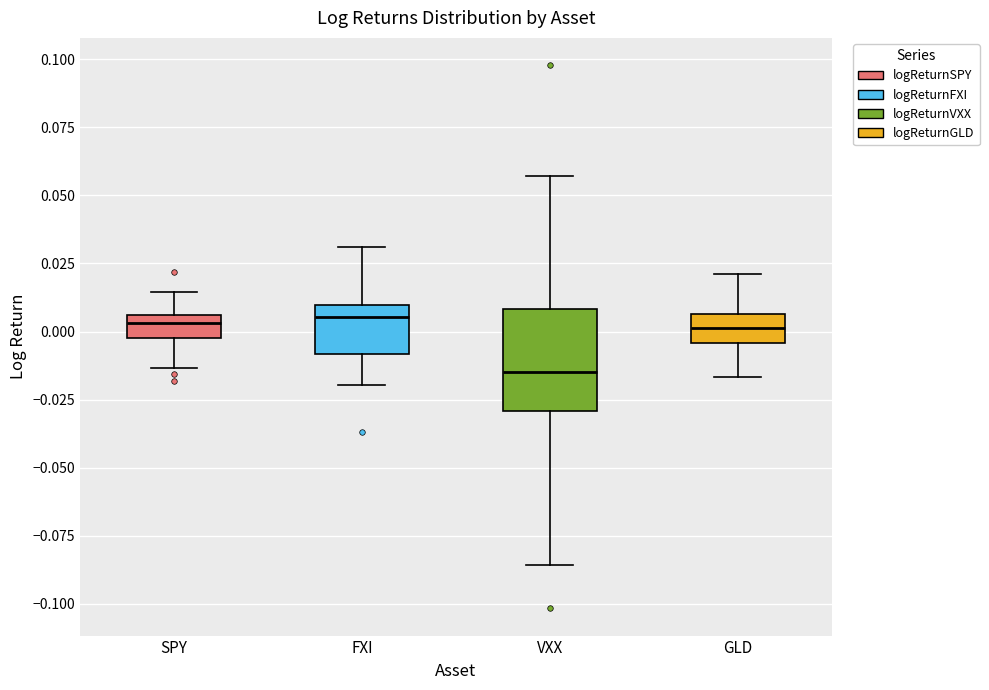

Which box is the tallest, from its lower edge to its upper edge?

VXX